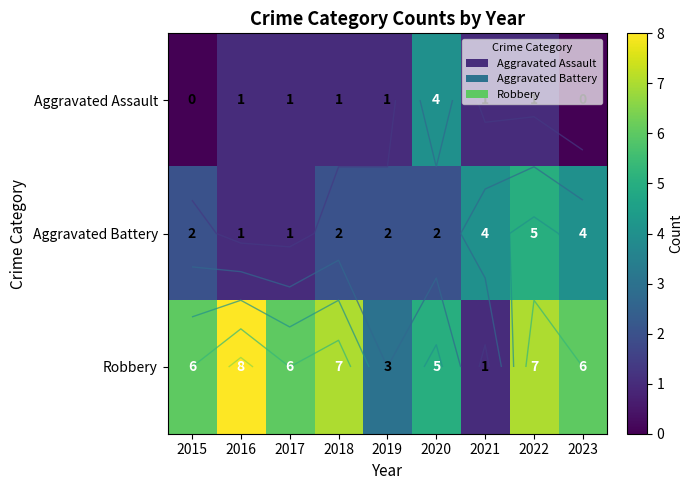

True or false: Robbery has a value of 1 at 2021.

True